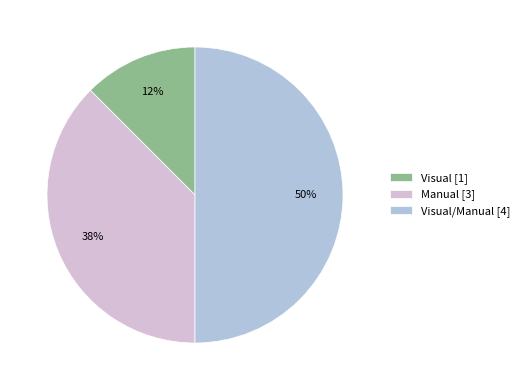

Which slice is the smallest?

Visual [1]